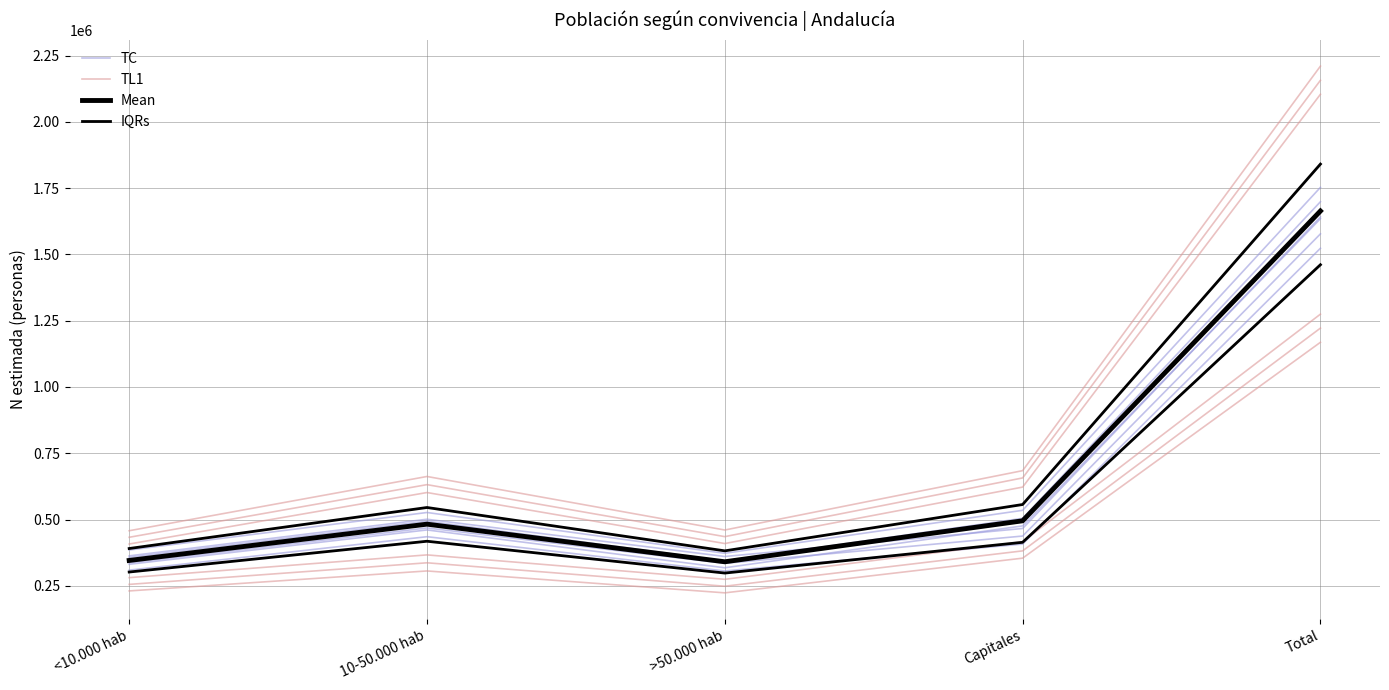

True or false: TC has a value of 334649.0 at >50.000 hab.

True